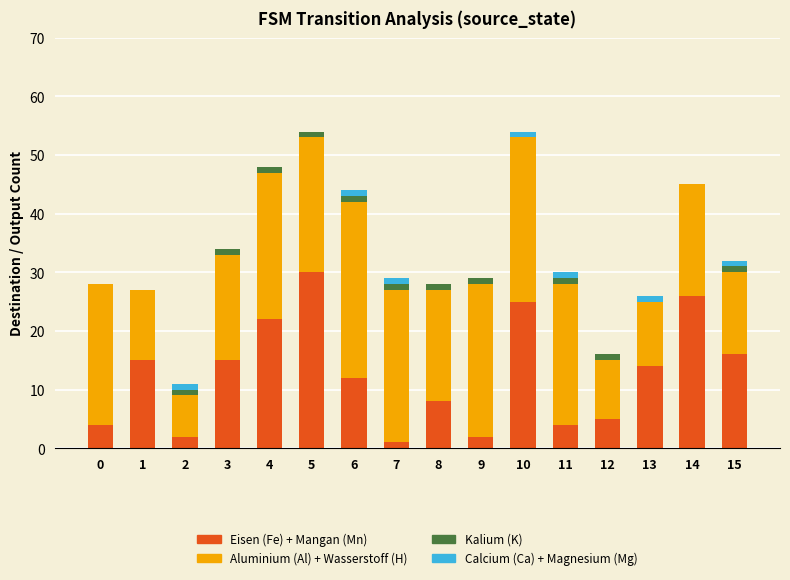

Which category has the highest value in the Eisen (Fe) + Mangan (Mn) series?

5